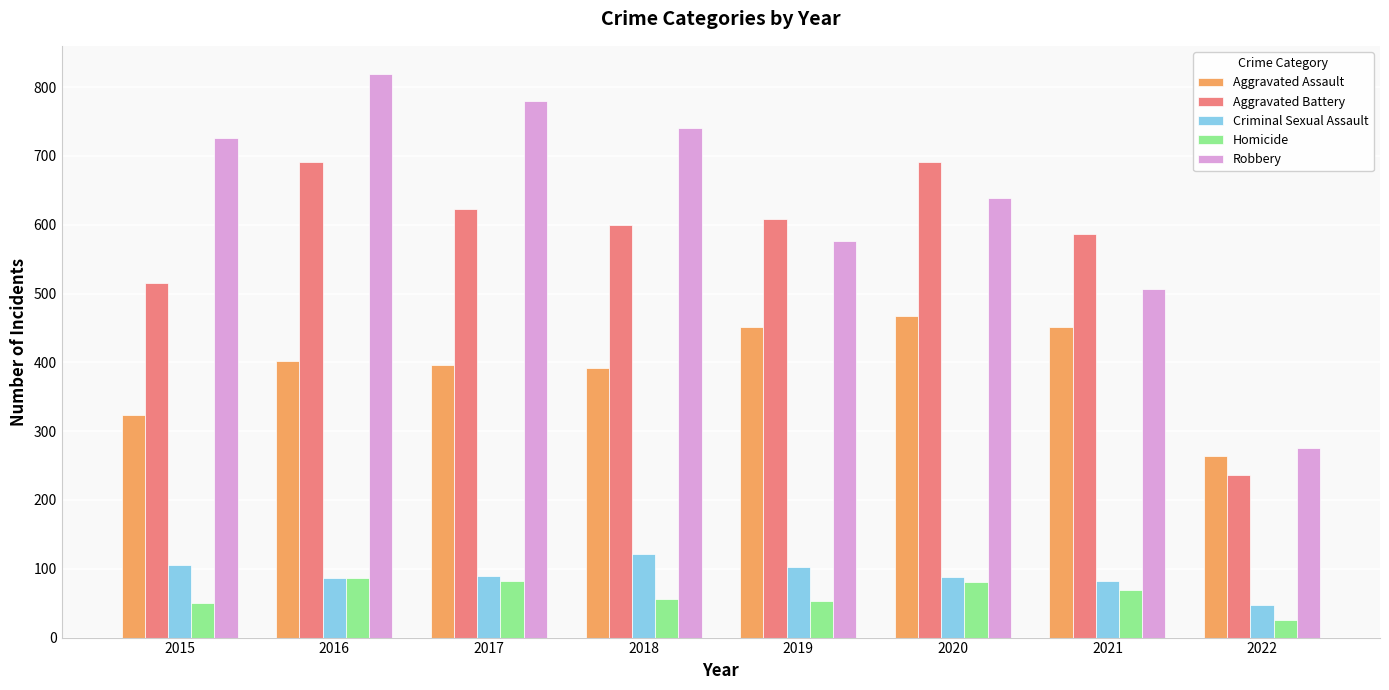

Is the value of Aggravated Battery at 2022 greater than the value of Criminal Sexual Assault at 2016?

Yes